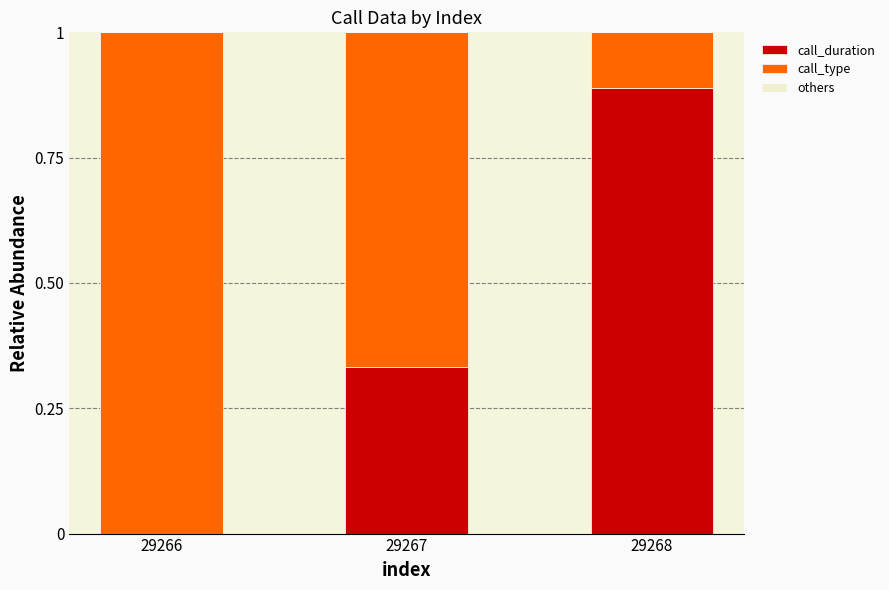

Is it true that call_duration equals 0.3 at 29268?

False